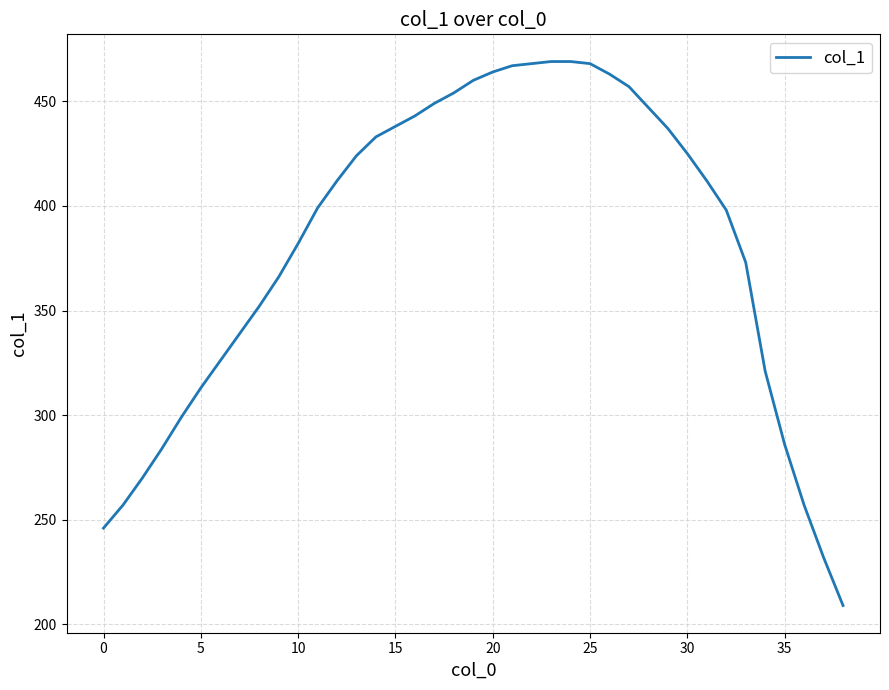

How many categories are shown in the chart?

39